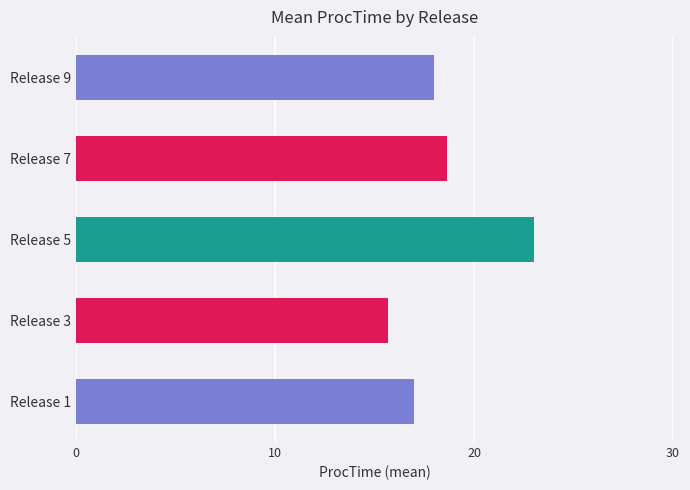

What is the smallest value displayed?

15.7